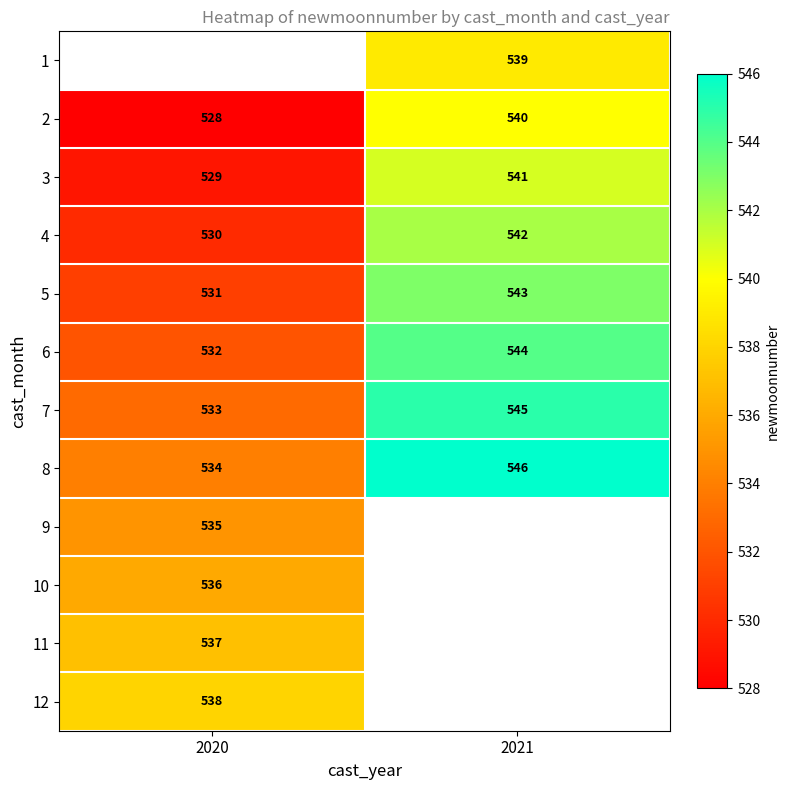

What is the difference between the maximum and minimum values in the 6 series?

12